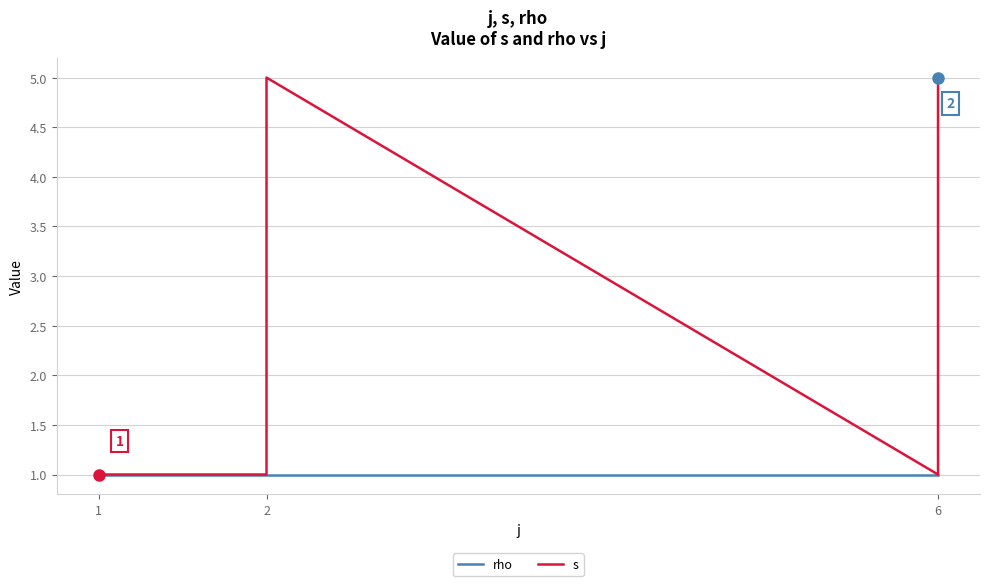

Between 6 and 2, which is larger?

6